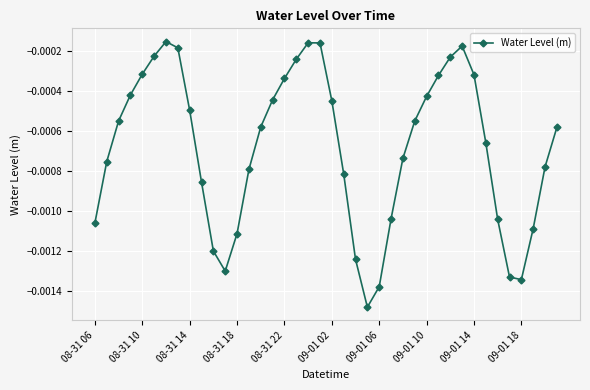

How many interior local valleys (lower than both neighbors) does the data have?

3